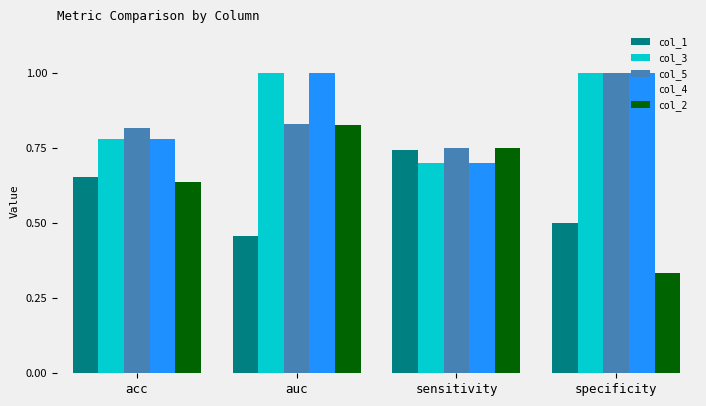

What is the sum of all col_3 values?

3.5